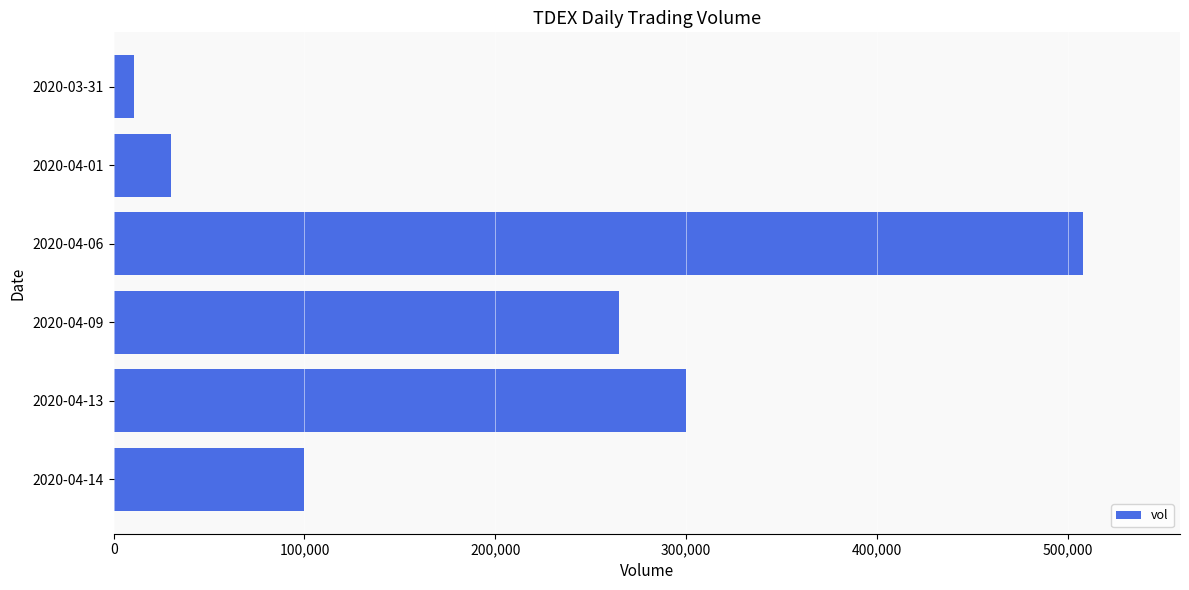

How many categories are shown in the chart?

6